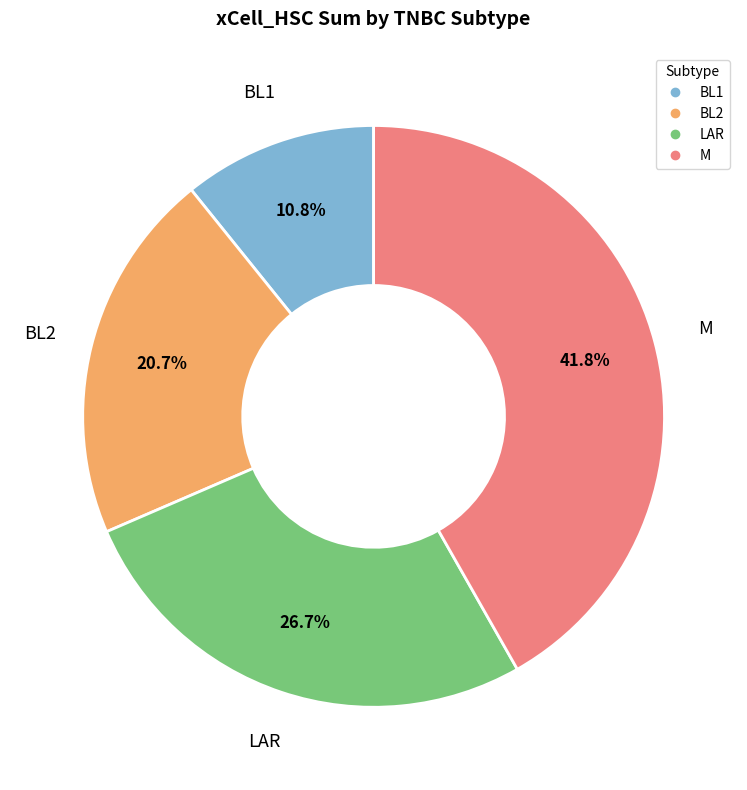

To the nearest percent, what portion does BL2 represent?

21%